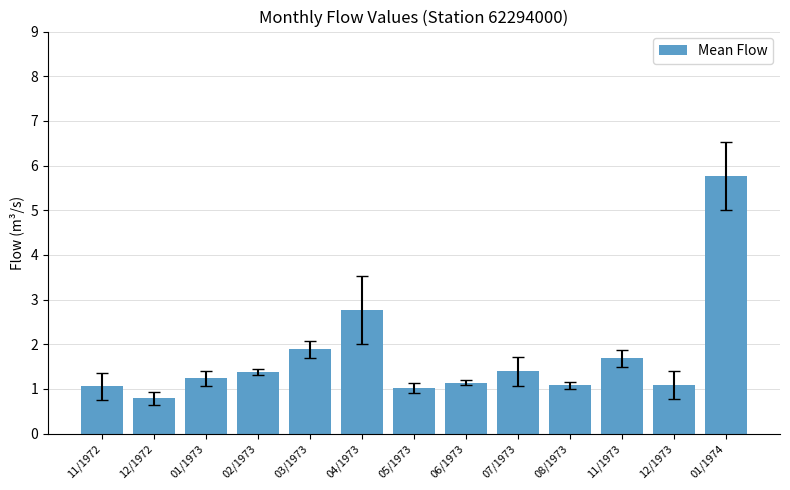

Count the number of categories in the chart.

13